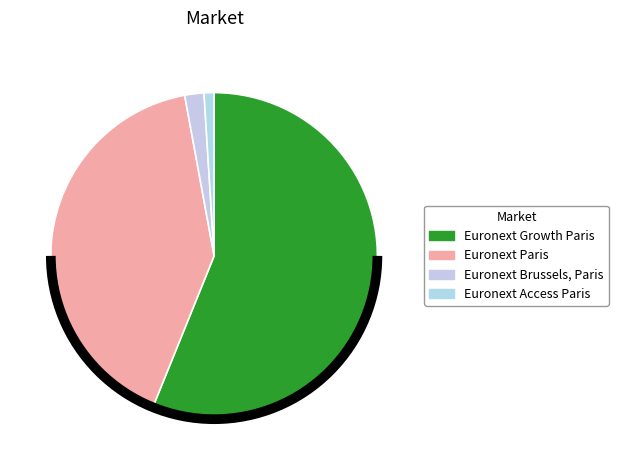

How many segments does this pie chart have?

4